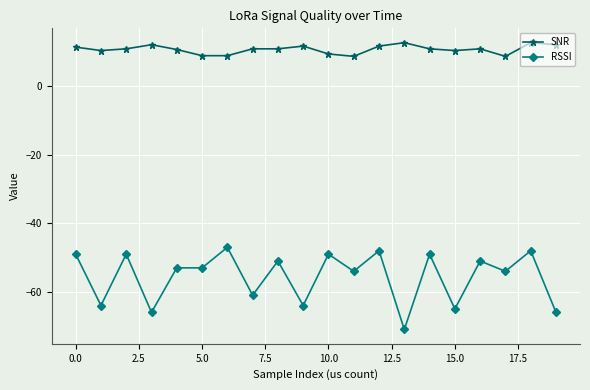

What is the difference between the maximum and minimum values in the RSSI series?

24.0